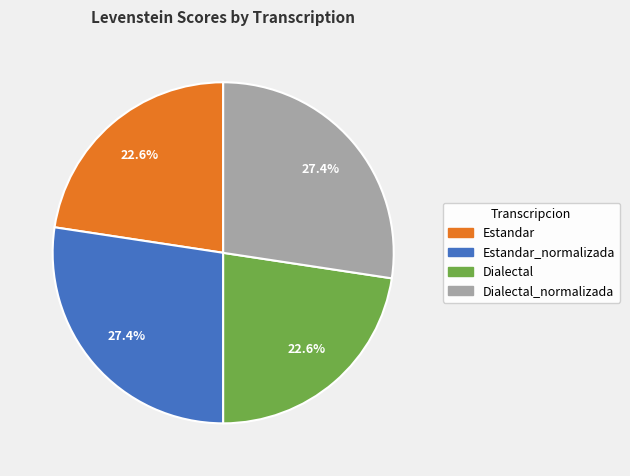

Is there a majority slice in this chart?

No